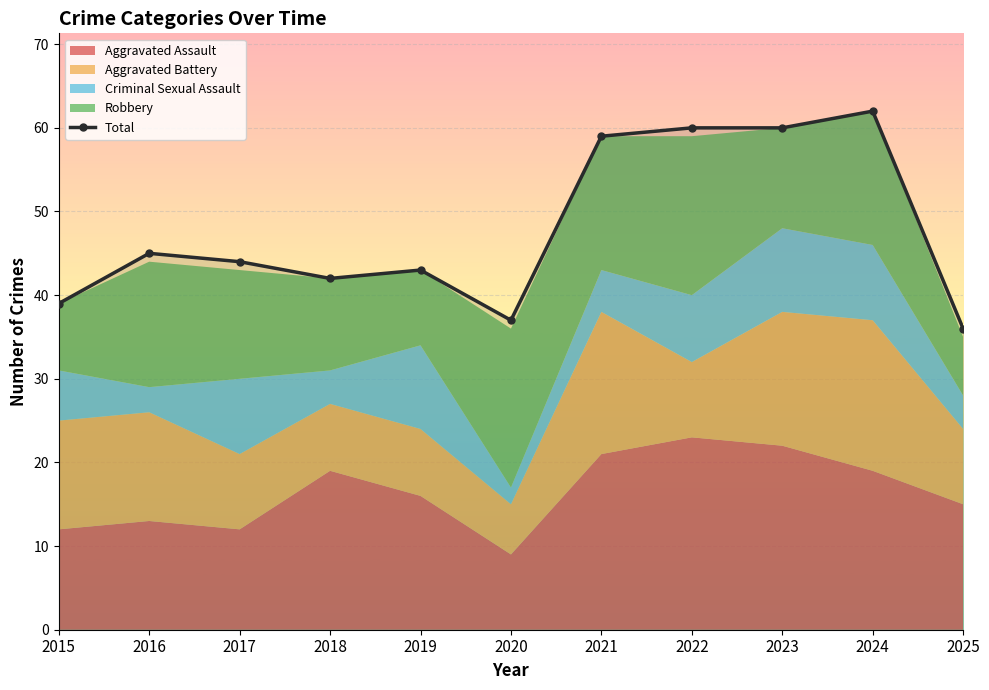

At which label is the value closest to 49?

2016